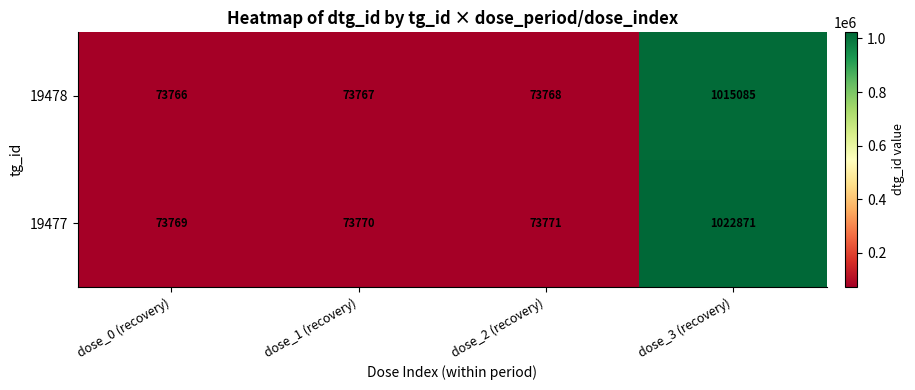

Rank the series by their maximum value, from lowest to highest.

19478, 19477